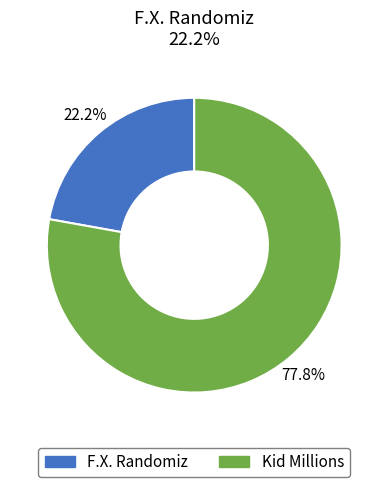

Is there a majority slice in this chart?

Yes